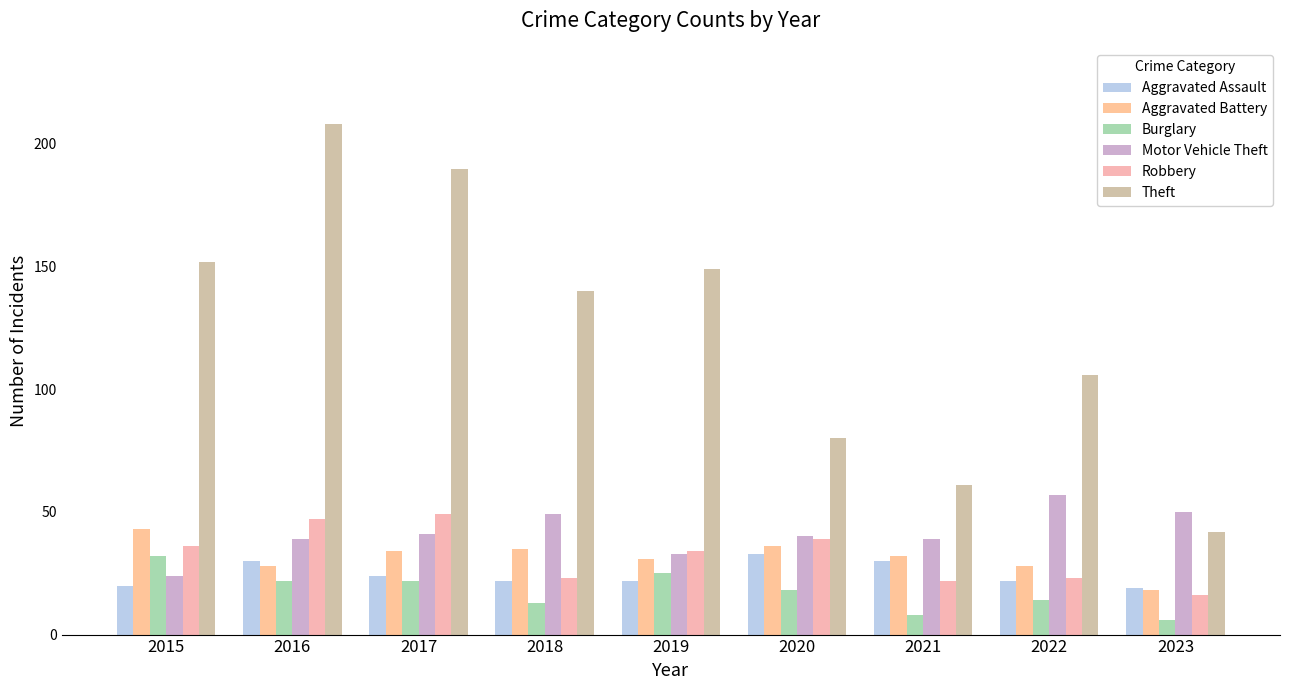

Which series has the widest spread of values?

Theft